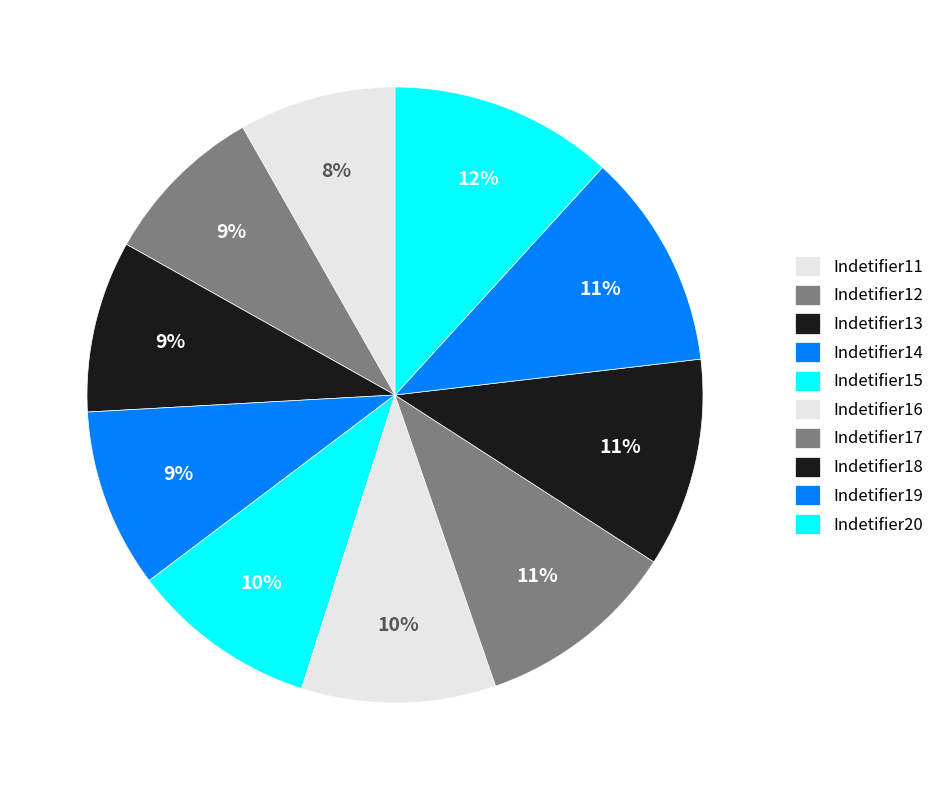

To the nearest percent, what portion does Indetifier19 represent?

11%